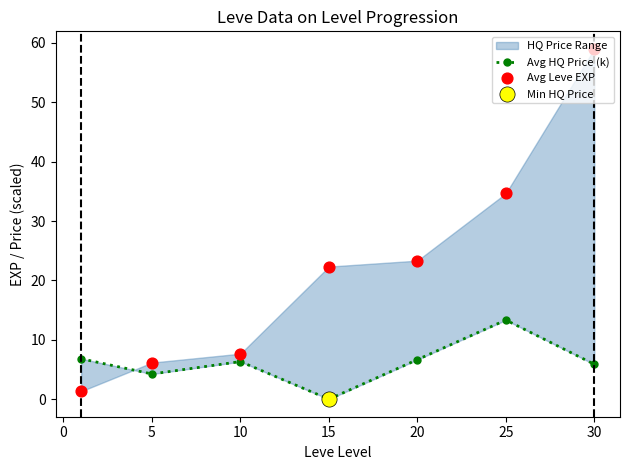

At how many categories does at least one series exceed 45?

1